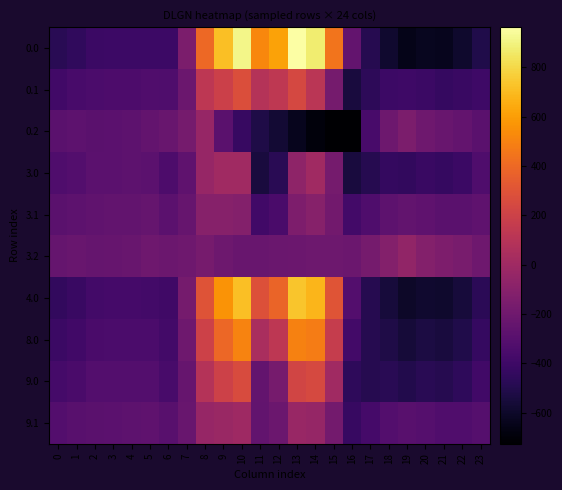

Reading right to left, transcribe all the data shown in this chart.

0.0: 23=-511.3	22=-592.3	21=-638.4	20=-629.9	19=-649.2	18=-586.7	17=-494.8	16=-250.9	15=443.0	14=870.3	13=962.7	12=619.4	11=516.0	10=916.2	9=716.9	8=395.3	7=-150.1	6=-408.0	5=-403.8	4=-404.9	3=-404.4	2=-410.3	1=-449.5	0=-482.0
0.1: 23=-399.4	22=-419.9	21=-432.4	20=-414.5	19=-400.2	18=-405.4	17=-466.6	16=-547.3	15=-173.1	14=113.7	13=241.5	12=134.6	11=87.0	10=274.1	9=191.1	8=125.2	7=-217.1	6=-332.2	5=-325.7	4=-339.6	3=-342.7	2=-347.9	1=-361.1	0=-384.6
0.2: 23=-287.5	22=-247.4	21=-226.4	20=-199.2	19=-151.0	18=-210.0	17=-362.4	16=-726.6	15=-725.8	14=-687.4	13=-640.4	12=-571.2	11=-520.6	10=-423.5	9=-288.5	8=-35.3	7=-176.6	6=-228.8	5=-245.0	4=-274.4	3=-281.0	2=-285.5	1=-272.7	0=-287.1
3.0: 23=-335.2	22=-410.6	21=-434.2	20=-418.7	19=-448.6	18=-439.7	17=-493.8	16=-545.4	15=-172.8	14=-0.3	13=-70.2	12=-477.2	11=-544.3	10=0.0	9=0.0	8=-35.0	7=-270.7	6=-343.6	5=-280.5	4=-276.4	3=-278.0	2=-280.7	1=-316.0	0=-331.7
3.1: 23=-269.9	22=-287.4	21=-288.7	20=-267.6	19=-254.3	18=-276.5	17=-335.5	16=-380.5	15=-190.4	14=-105.5	13=-141.2	12=-350.8	11=-384.7	10=-114.0	9=-104.8	8=-102.3	7=-234.9	6=-280.0	5=-241.7	4=-252.6	3=-257.1	2=-260.4	1=-272.1	0=-287.8
3.2: 23=-204.7	22=-164.3	21=-143.2	20=-116.6	19=-60.0	18=-113.3	17=-177.2	16=-215.6	15=-207.9	14=-210.7	13=-212.2	12=-224.3	11=-225.2	10=-228.0	9=-209.6	8=-169.5	7=-199.0	6=-216.4	5=-202.8	4=-228.9	3=-236.3	2=-240.1	1=-228.2	0=-243.9
4.0: 23=-472.9	22=-552.6	21=-593.8	20=-583.8	19=-605.5	18=-554.6	17=-494.6	16=-315.1	15=308.7	14=680.3	13=737.3	12=380.1	11=284.7	10=716.3	9=560.5	8=301.4	7=-176.4	6=-394.0	5=-376.9	4=-376.8	3=-376.8	2=-382.1	1=-420.4	0=-449.2
8.0: 23=-432.1	22=-510.5	21=-546.5	20=-534.8	19=-559.0	18=-520.5	17=-494.4	16=-383.4	15=165.9	14=478.5	13=497.9	12=125.9	11=38.9	10=503.9	9=394.3	8=201.6	7=-204.4	6=-379.0	5=-348.3	4=-347.1	3=-347.5	2=-352.0	1=-389.4	0=-414.4
9.0: 23=-384.8	22=-461.8	21=-491.7	20=-478.2	19=-505.2	18=-481.1	17=-494.1	16=-462.4	15=0.7	14=245.1	13=220.8	12=-168.2	11=-245.5	10=258.2	9=202.0	8=86.2	7=-236.7	6=-361.7	5=-315.3	4=-312.6	3=-313.6	2=-317.2	1=-353.6	0=-374.1
9.1: 23=-306.4	22=-324.8	21=-329.2	20=-309.0	19=-295.4	18=-312.8	17=-372.4	16=-427.5	15=-185.5	14=-43.7	13=-33.4	12=-214.0	11=-251.8	10=-4.6	9=-21.4	8=-38.2	7=-229.9	6=-294.7	5=-265.4	4=-277.2	3=-281.2	2=-285.1	1=-297.2	0=-315.1